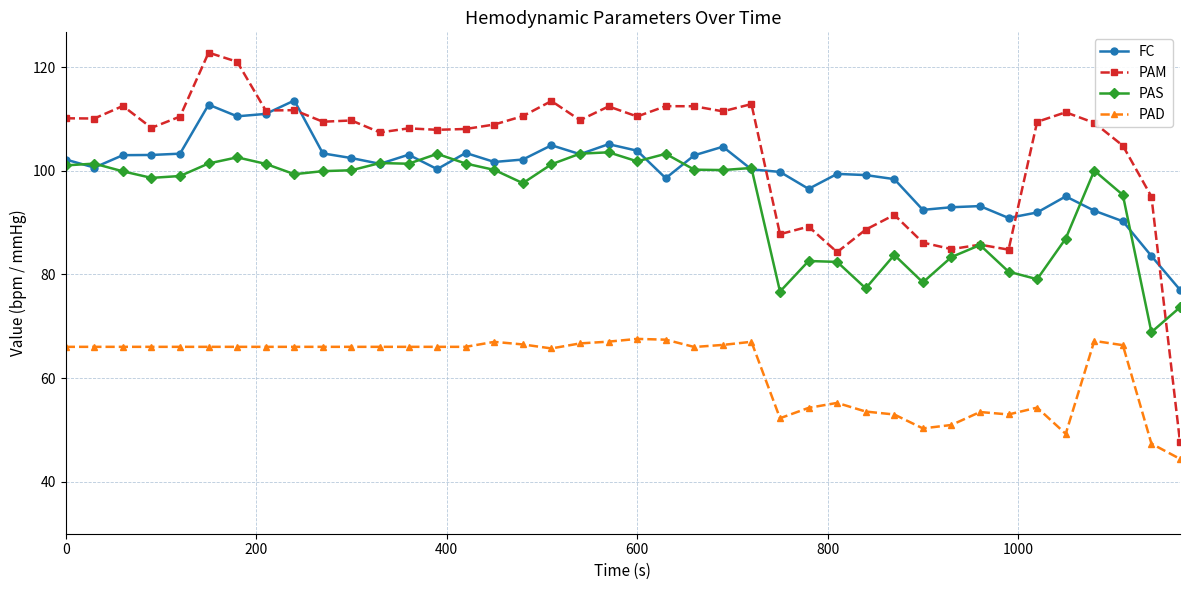

True or false: FC has more than 2 points higher than both neighbors.

True